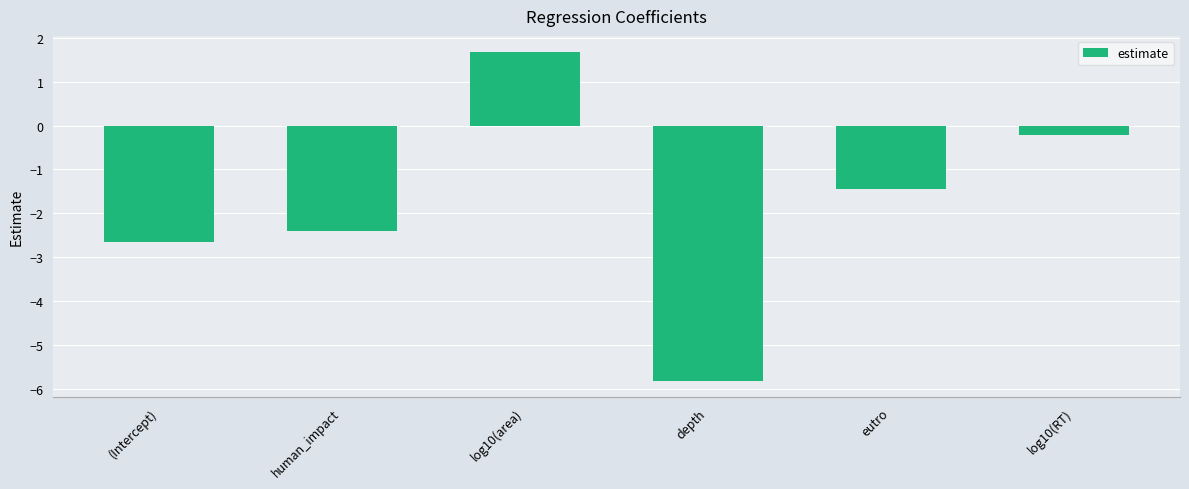

Count the number of categories in the chart.

6